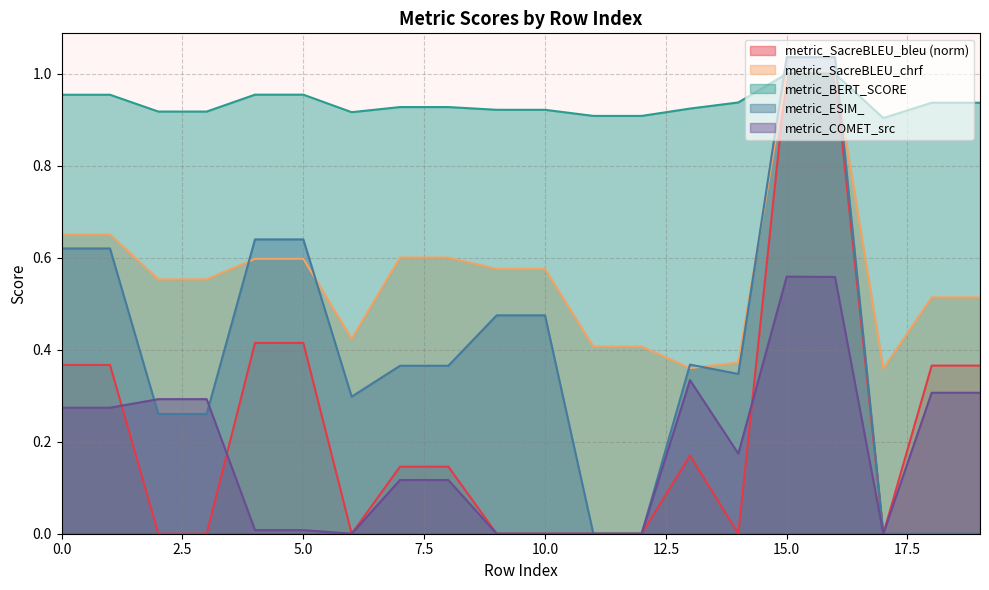

True or false: metric_ESIM_ and metric_SacreBLEU_chrf intersect in this chart.

True